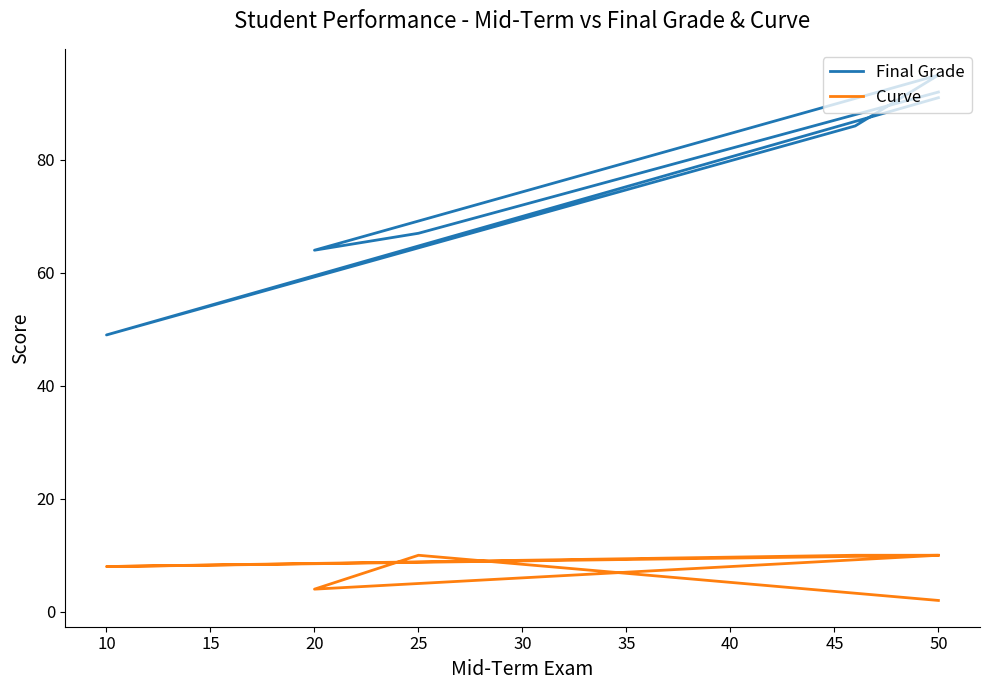

List the series in order of their peak value, highest first.

Final Grade, Curve